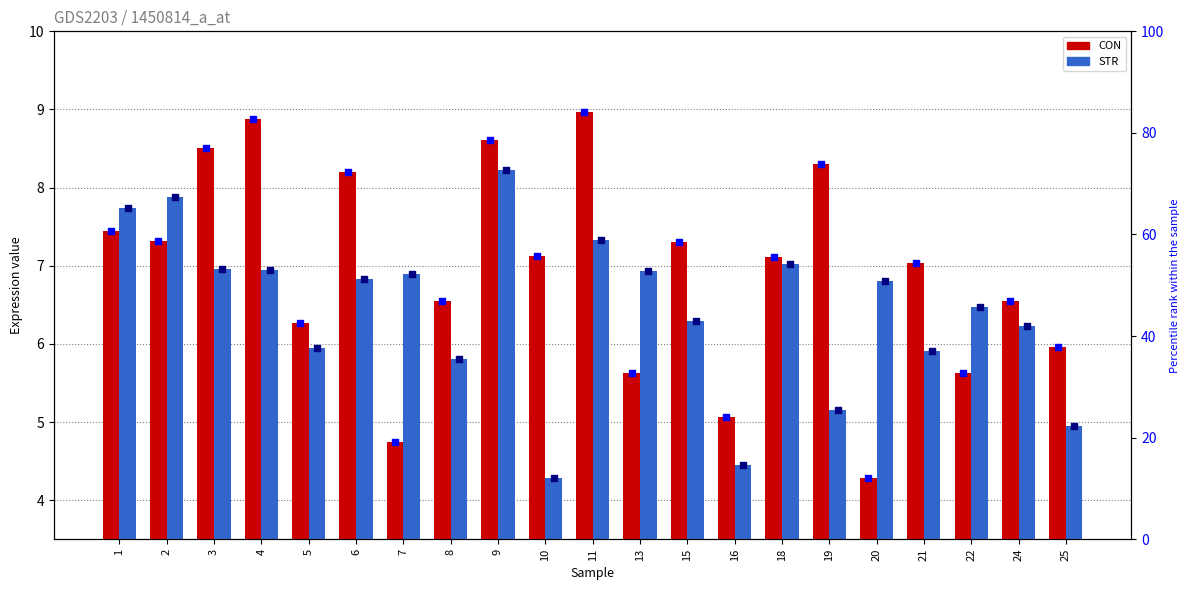

Which series has the largest total across all categories?

percentile rank within the sample